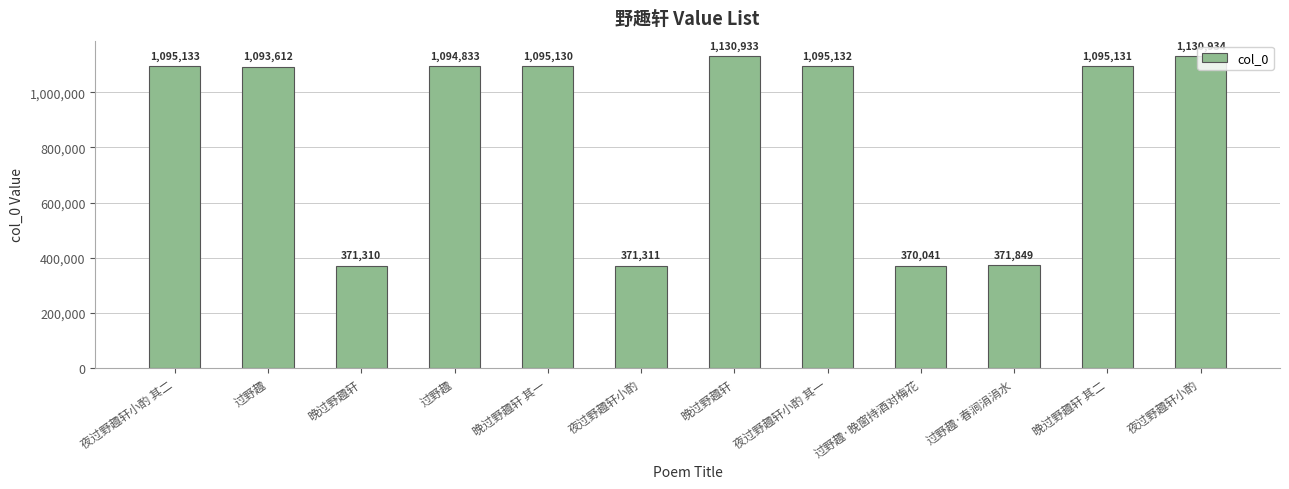

The chart shows a value of 1095133 at 夜过野趣轩小酌 其二. True or false?

True